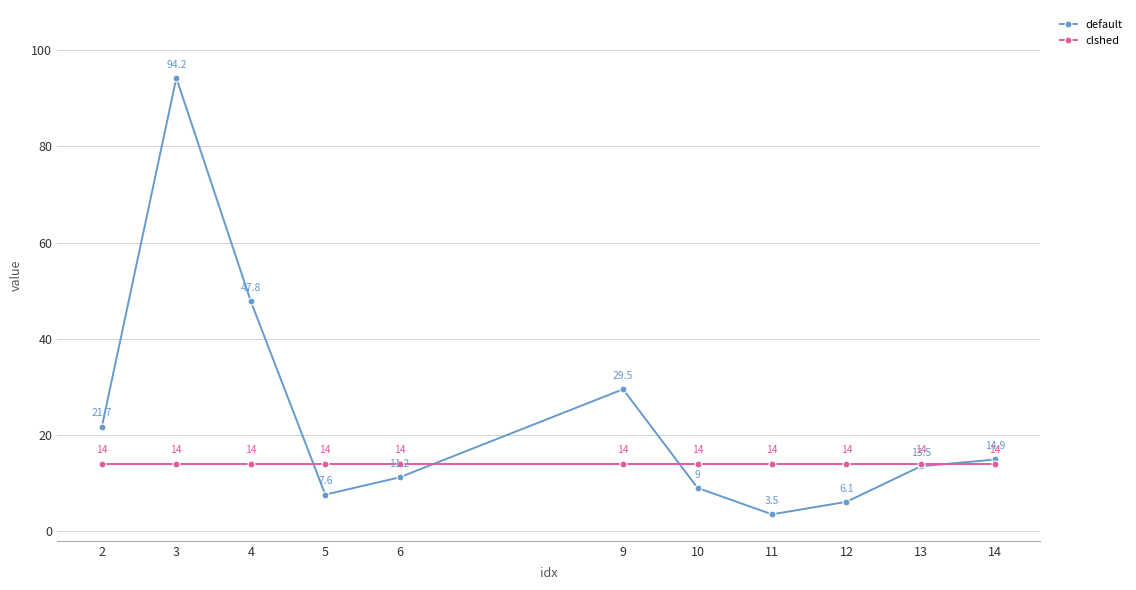

Which series has the largest total across all categories?

default